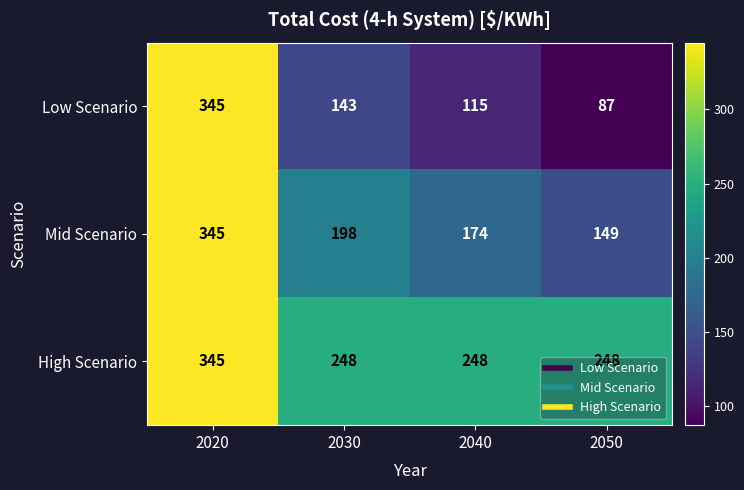

Which category has the lowest value across all series?

2050